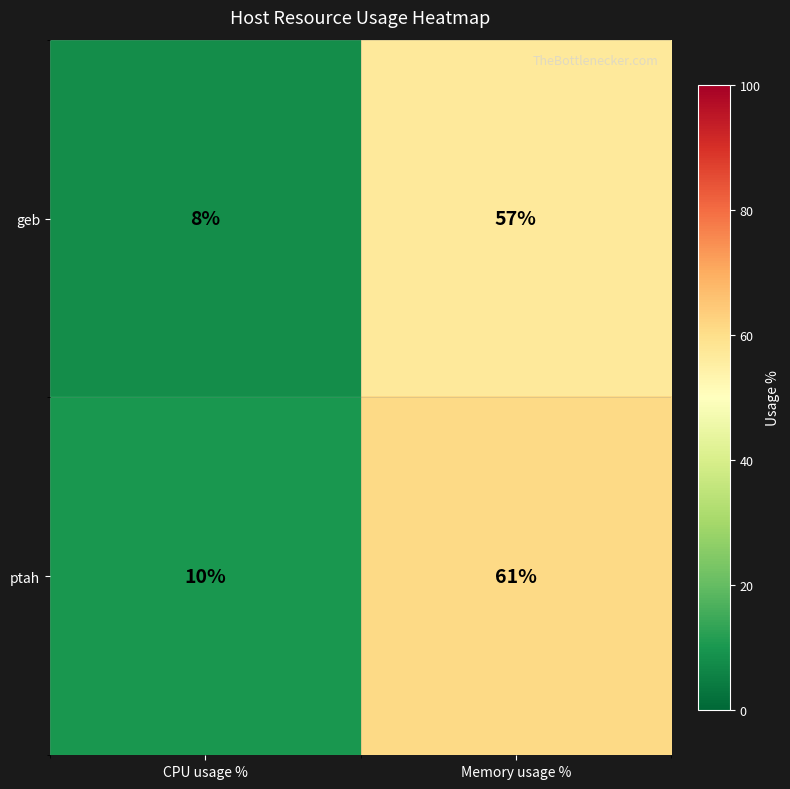

Which series changed the most between CPU usage % and Memory usage %?

ptah